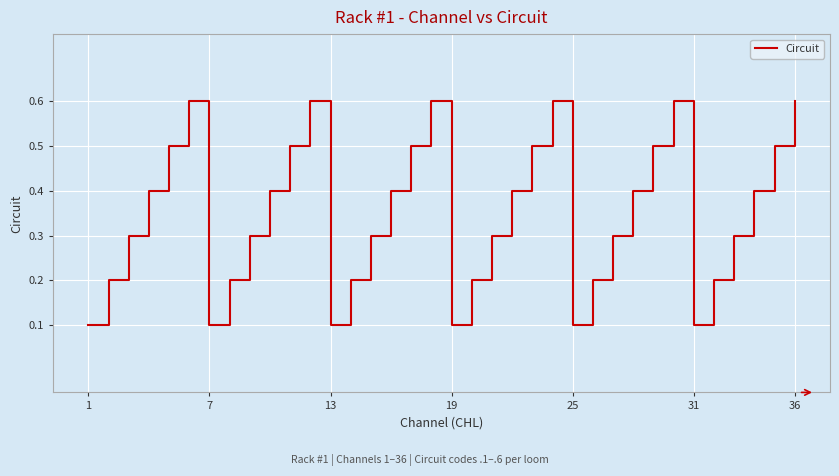

What is the greatest value displayed?

0.6